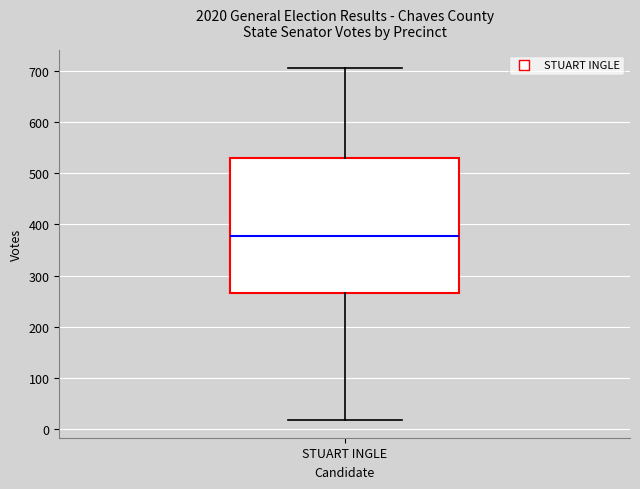

Where does the median line of the box for STUART INGLE sit on the y-axis? The values are not printed on the chart, so give them approximately, as read against the axis.

380